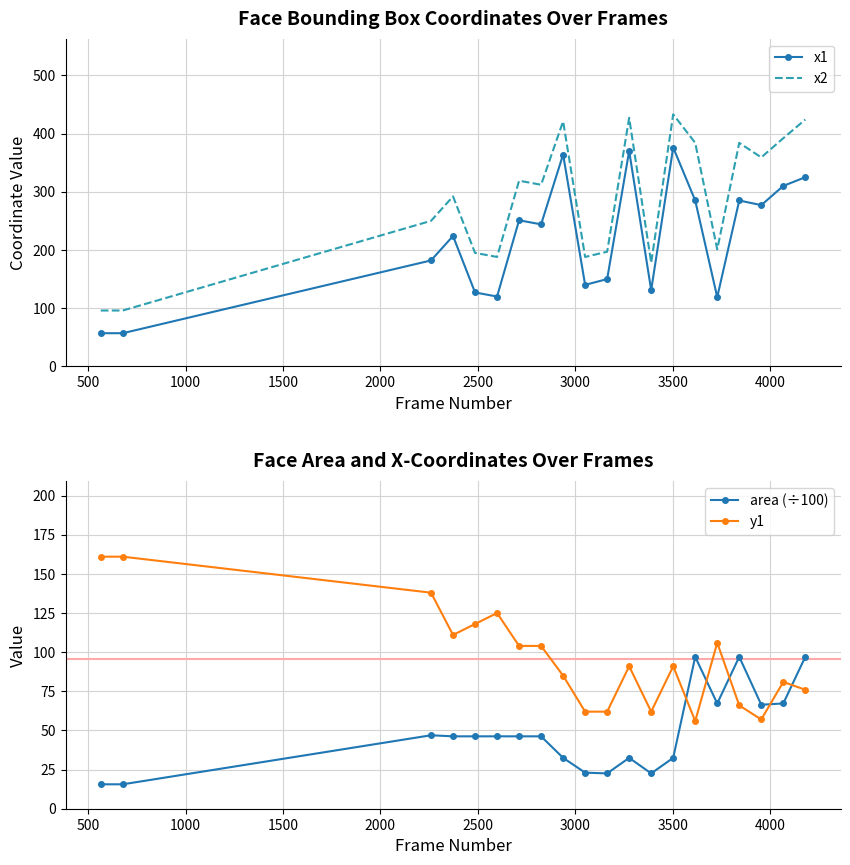

True or false: x1 and x2 intersect in this chart.

False